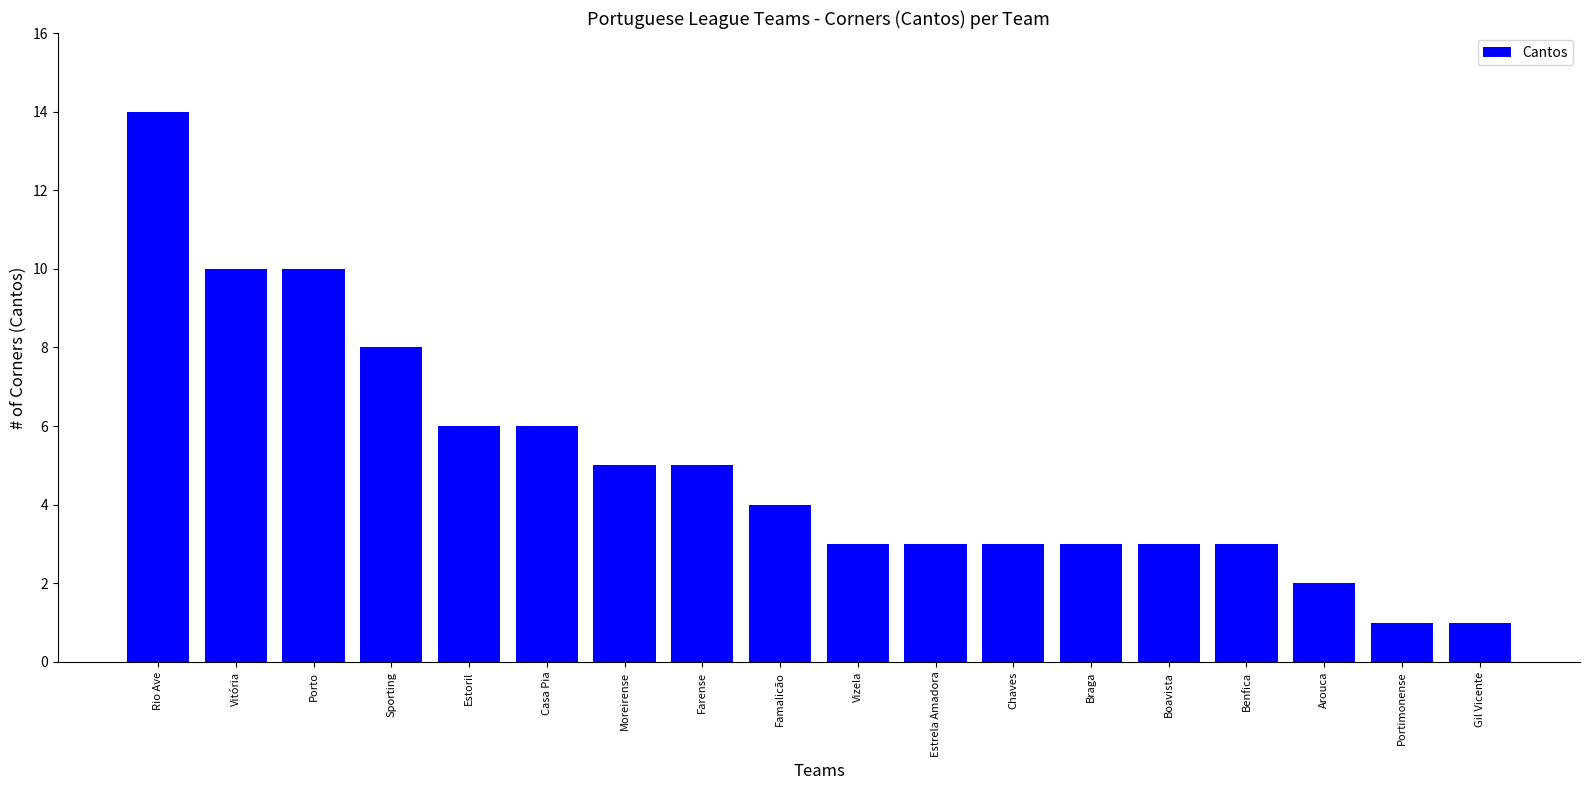

Which label corresponds to the largest value in the chart?

Rio Ave